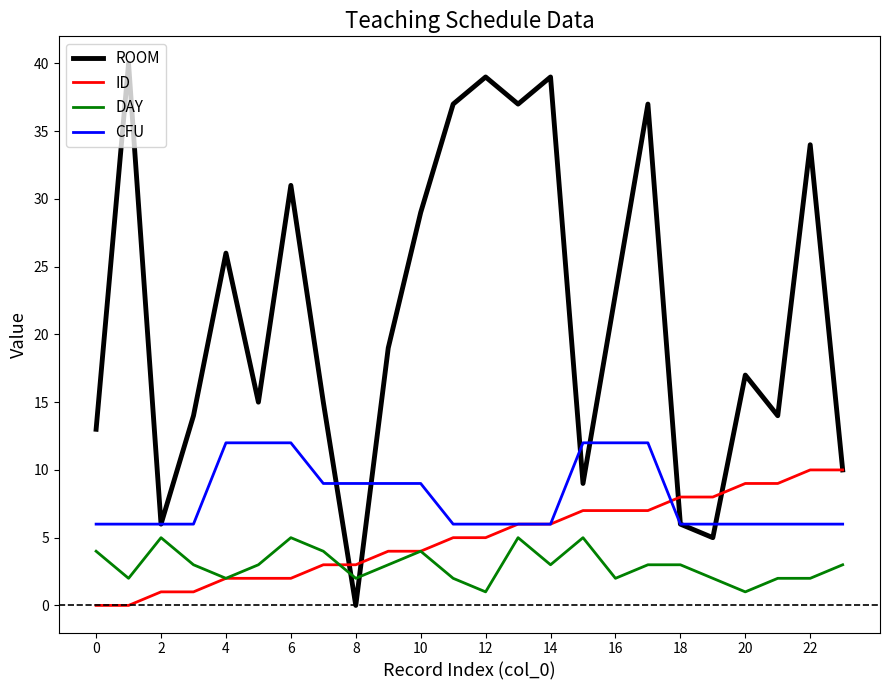

Which series has the largest range (max minus min)?

ROOM